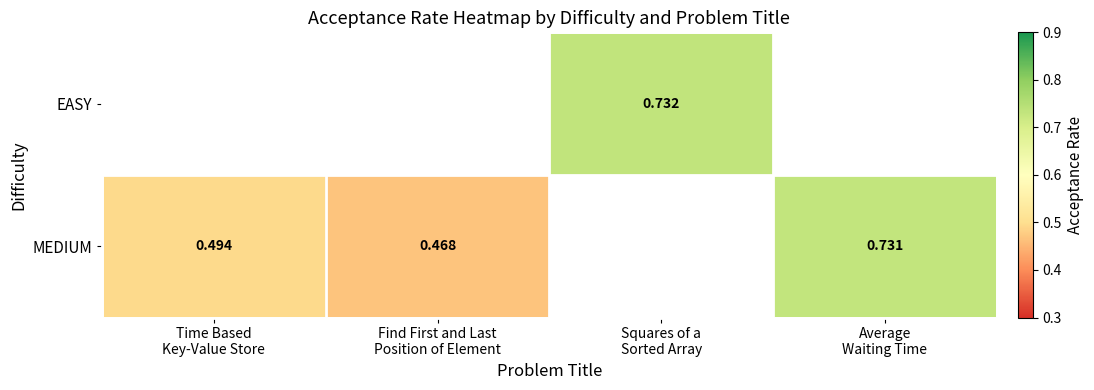

Which series has the widest spread of values?

MEDIUM